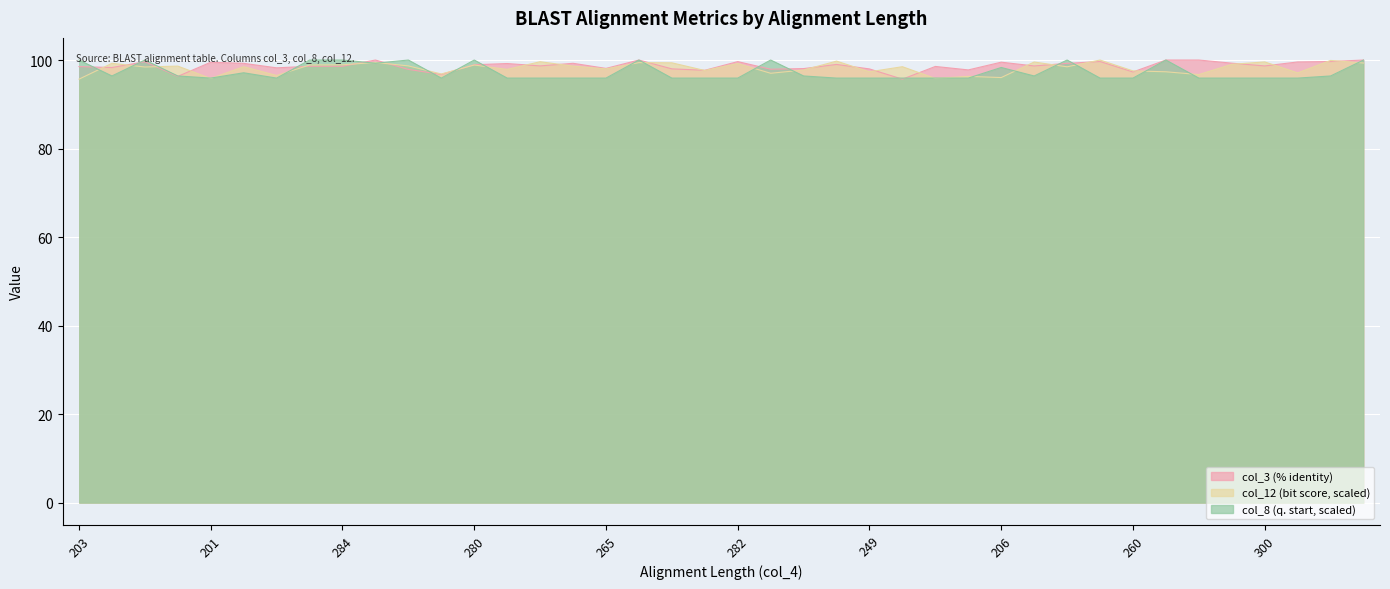

How many times do col_8 (q. start) and col_12 (bit score) cross each other?

24